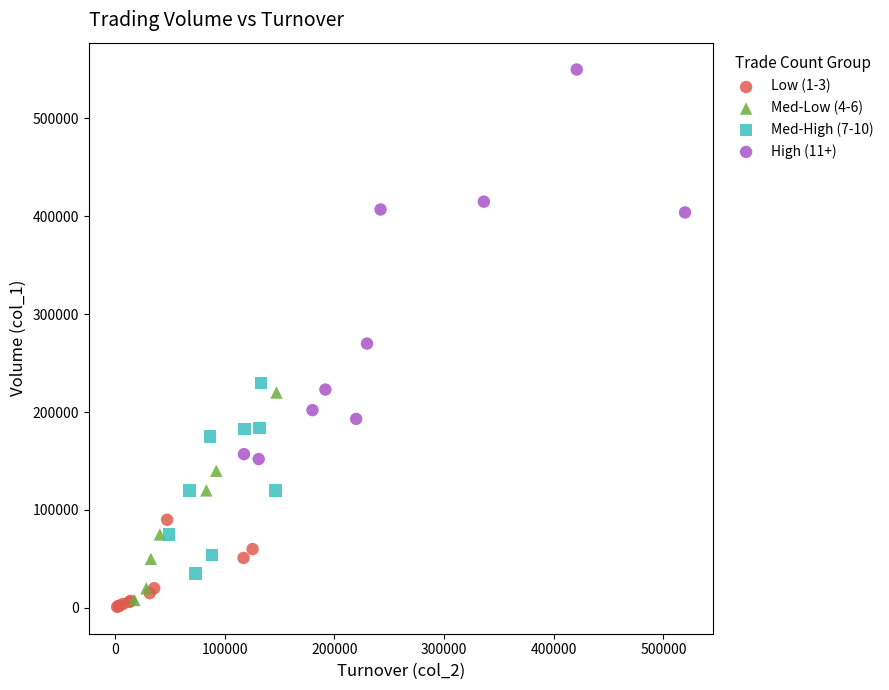

Which series contains the lowest Y value?

Low (1-3)